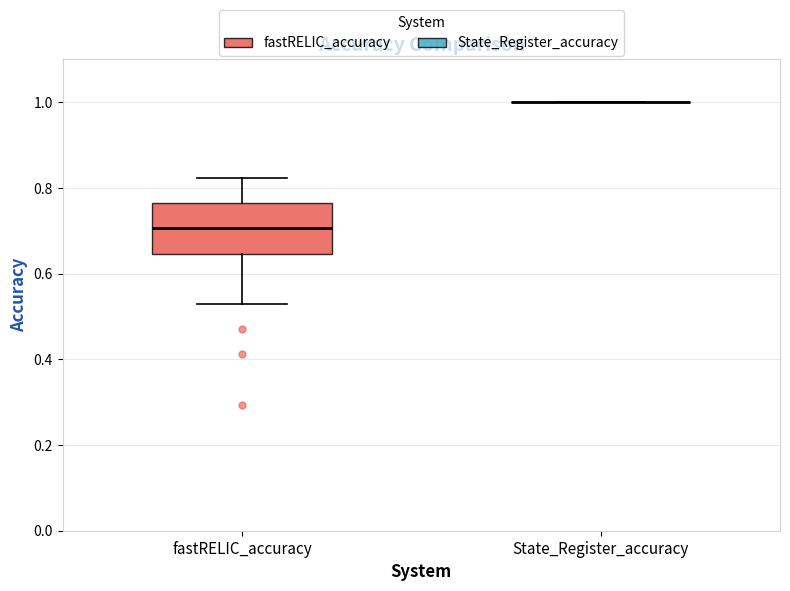

Reading left to right, read every box against the y-axis: the position of its median line, the range the box covers, and the ends of its whiskers. The values are not printed on the chart, so give them approximately, as read against the axis.

fastRELIC_accuracy: median 0.70, box 0.64 to 0.76, whiskers 0.52 to 0.82
State_Register_accuracy: box collapsed to a line at 1.00, whiskers 1.00 to 1.00